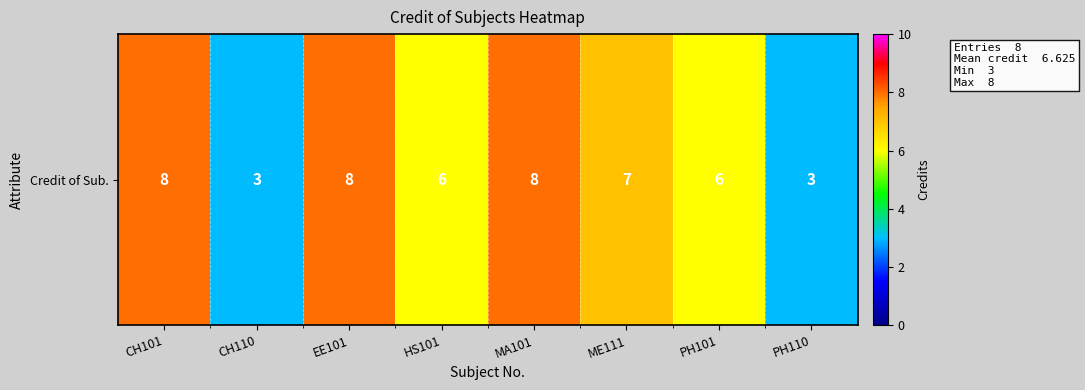

What is the average value?

6